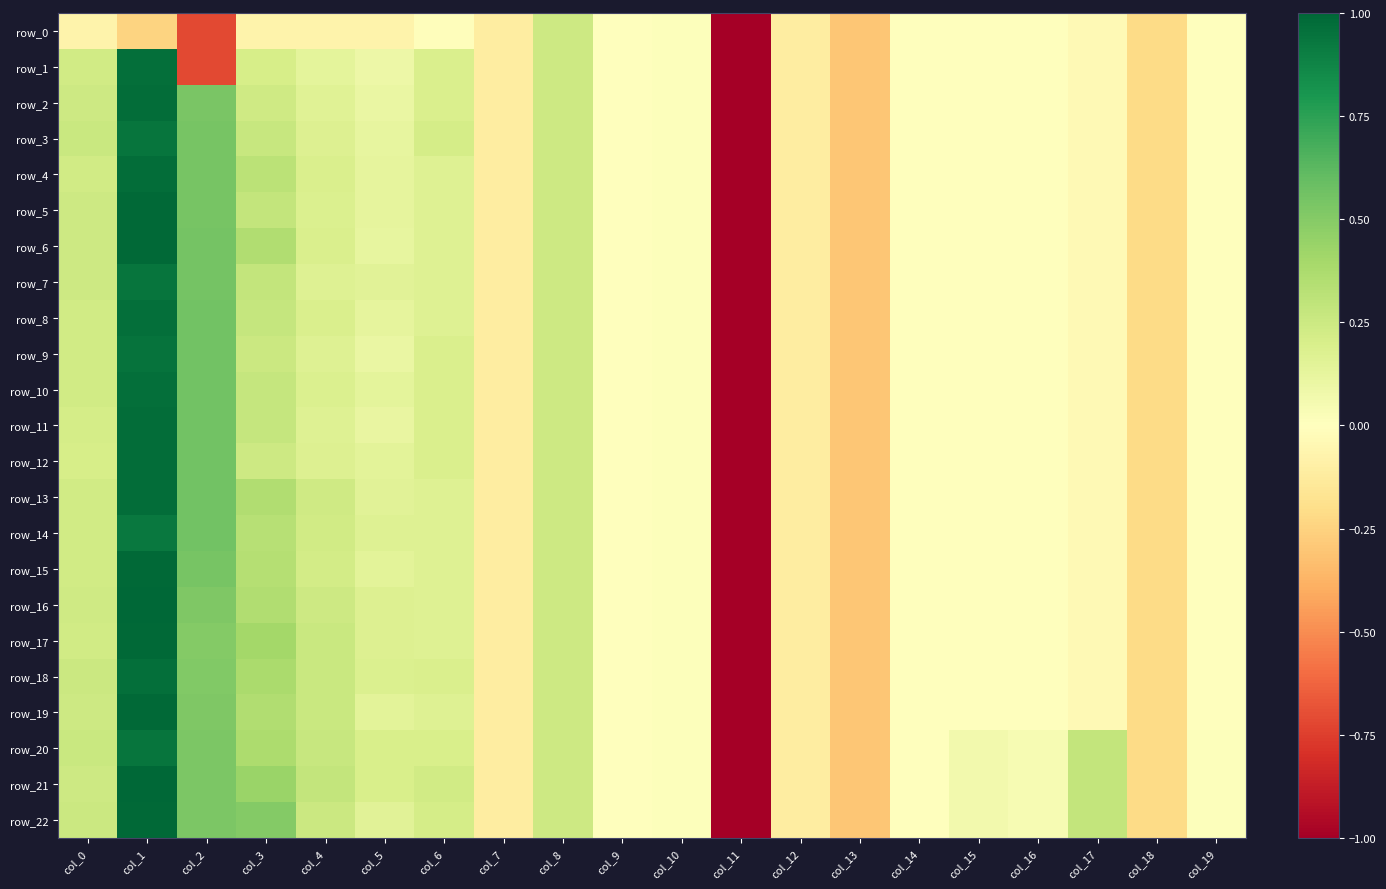

Rank the categories by row_6 value from highest to lowest.

col_1, col_2, col_3, col_0, col_8, col_4, col_6, col_5, col_10, col_9, col_14, col_16, col_19, col_15, col_17, col_7, col_12, col_18, col_13, col_11